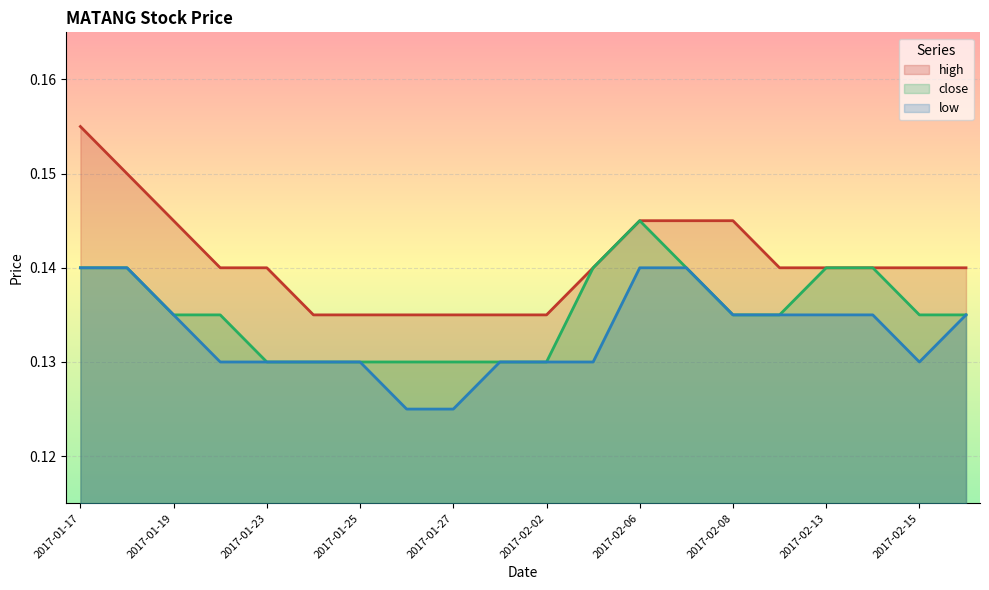

Rank the series at 2017-01-18 from lowest to highest value.

close, low, high